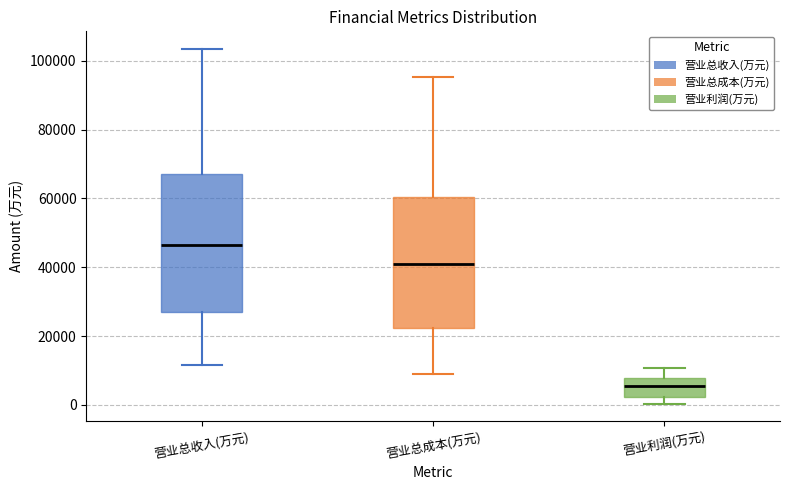

Reading left to right, transcribe this box plot: for each box, give where its median line is, the range the box spans, and where its two whiskers end, as read against the y-axis. The values are not printed on the chart, so give them approximately, as read against the axis.

营业总收入(万元): median 46000, box 28000 to 68000, whiskers 12000 to 104000
营业总成本(万元): median 42000, box 22000 to 60000, whiskers 8000 to 96000
营业利润(万元): median 6000, box 2000 to 8000, whiskers 0 to 10000